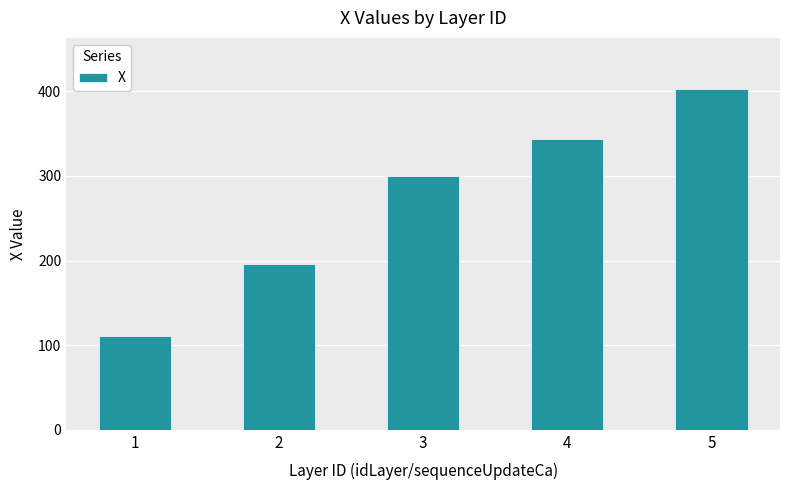

The value at 5 is 699.1. True or false?

False